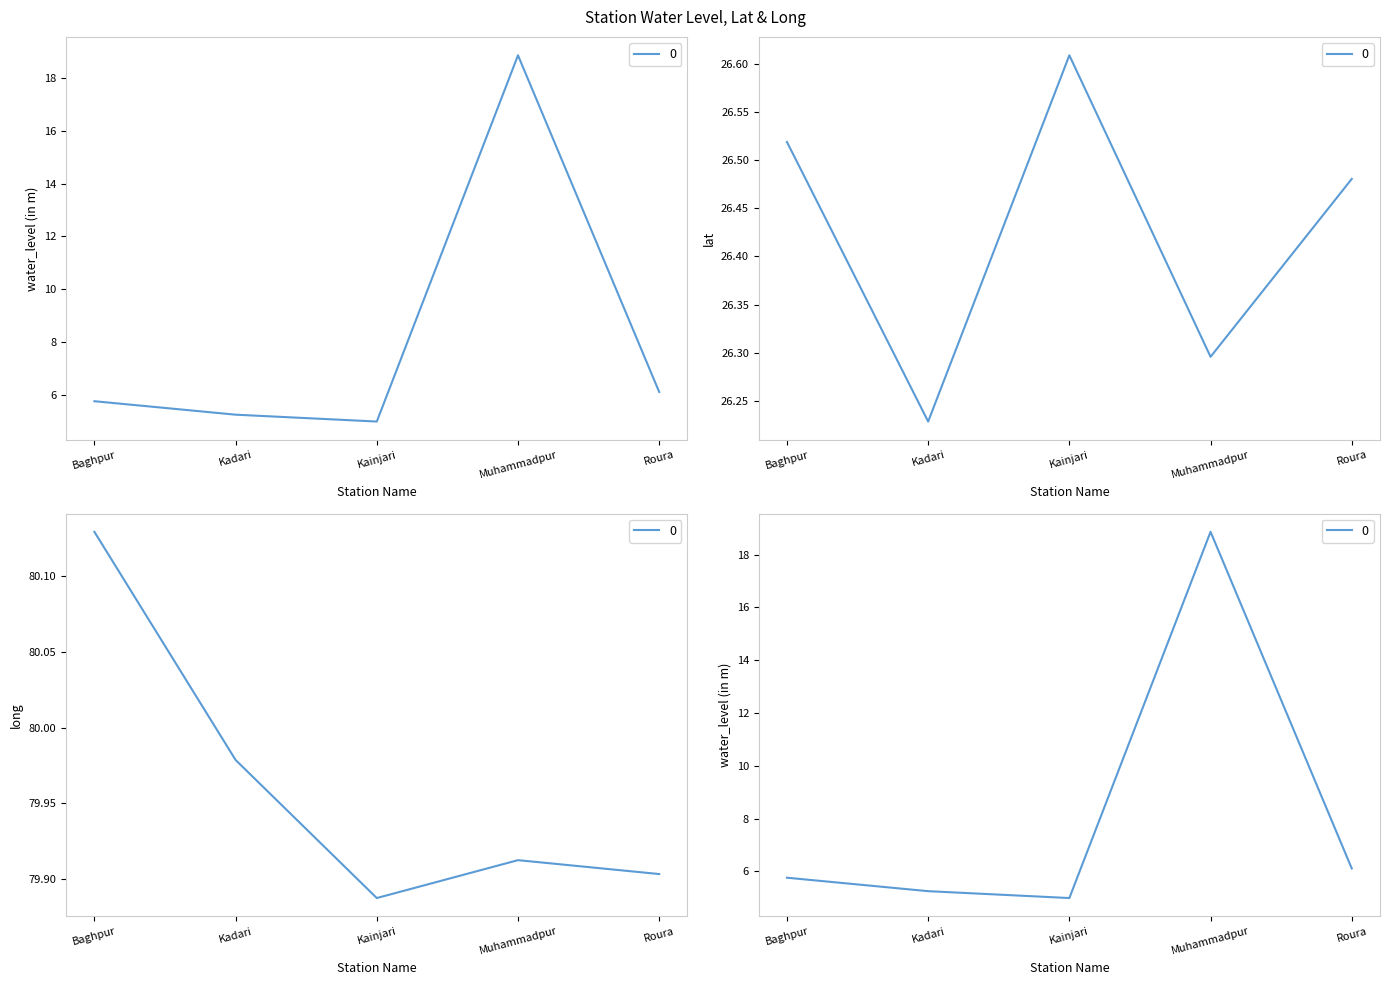

Rank the series by their average value, from highest to lowest.

long, lat, water_level (in m)